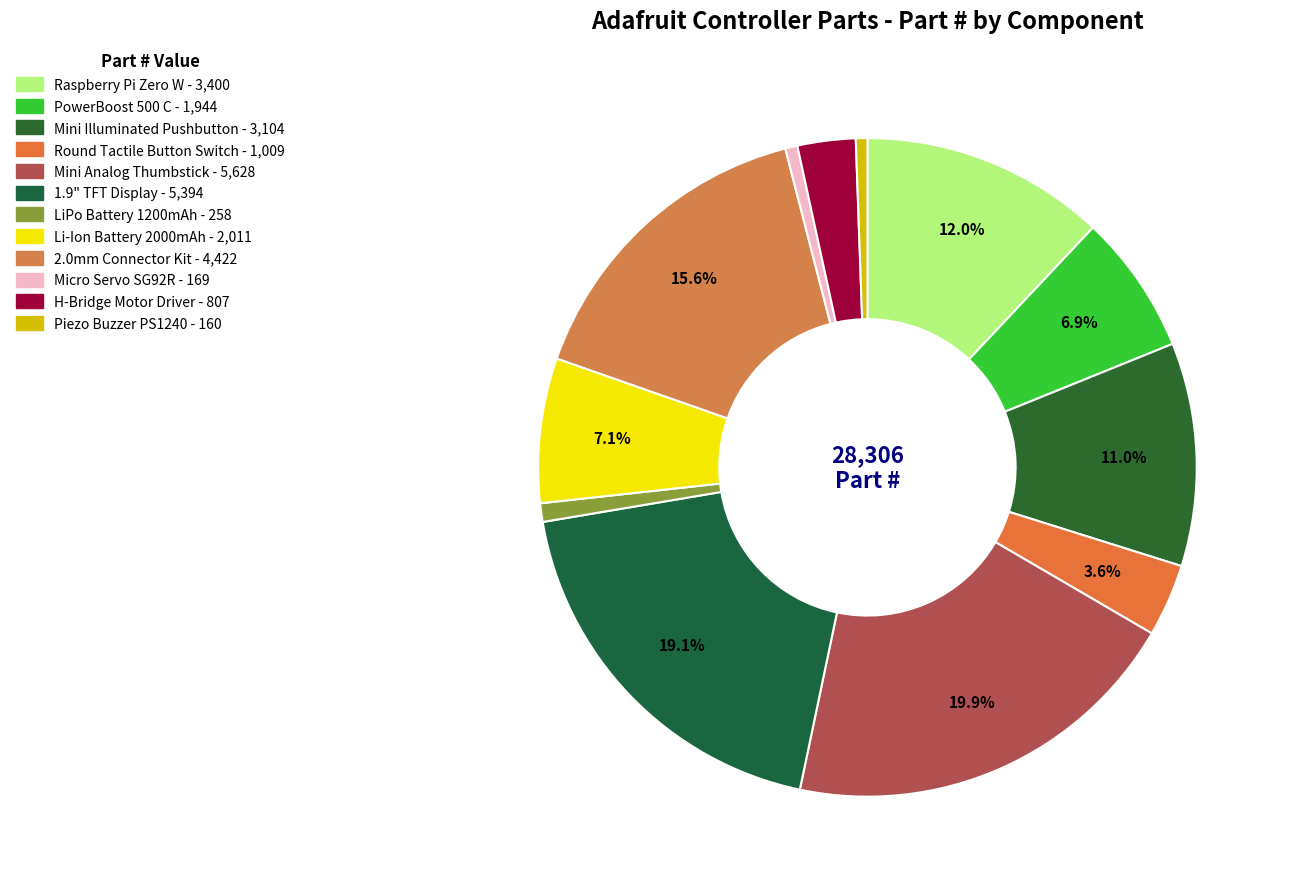

How many segments does this pie chart have?

12